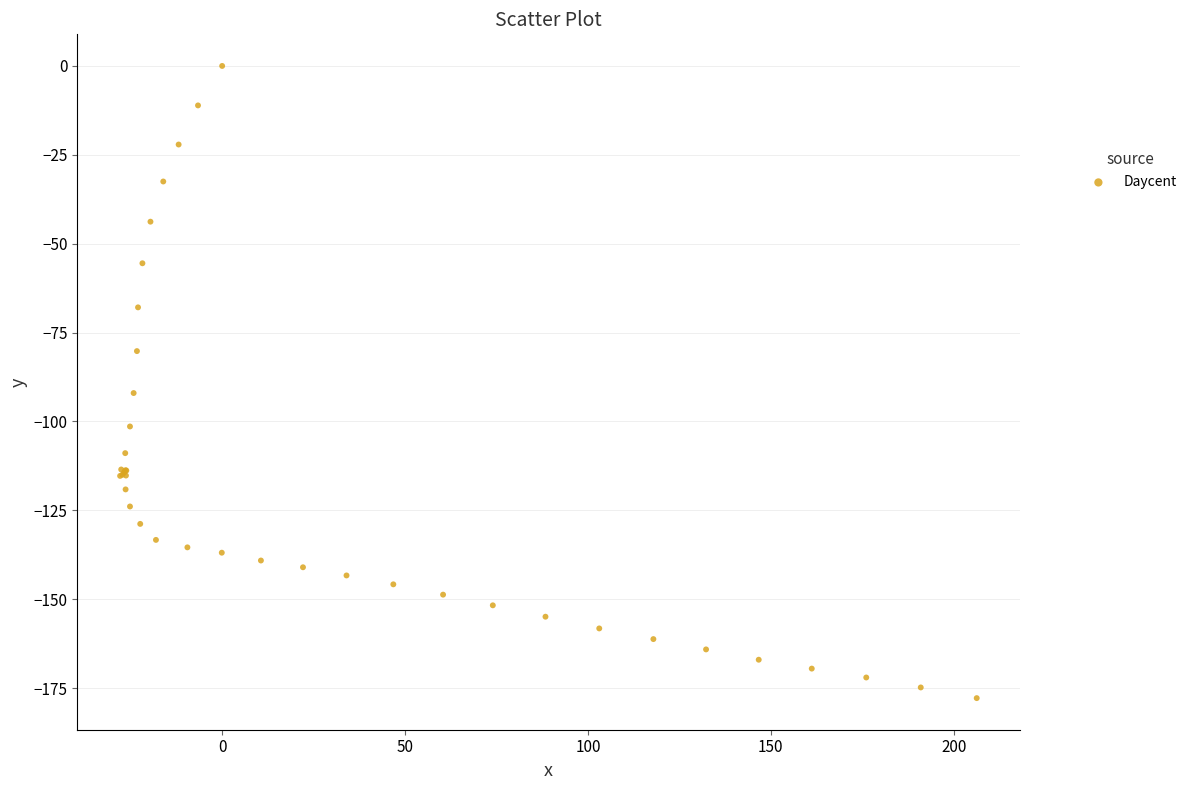

What Y value in the scatter plot is closest to -88?

-92.0